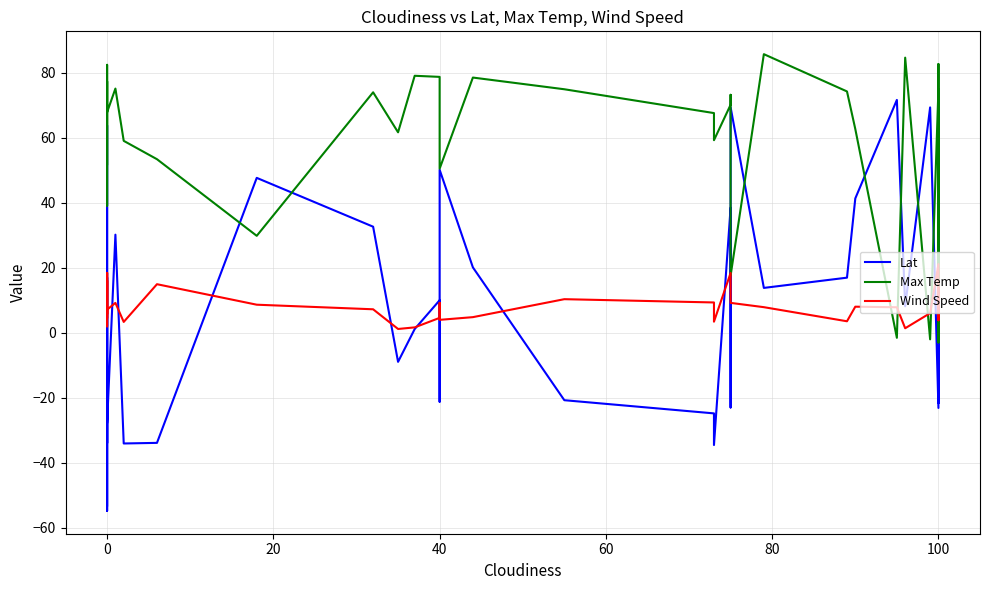

How many lines are shown in the chart?

3